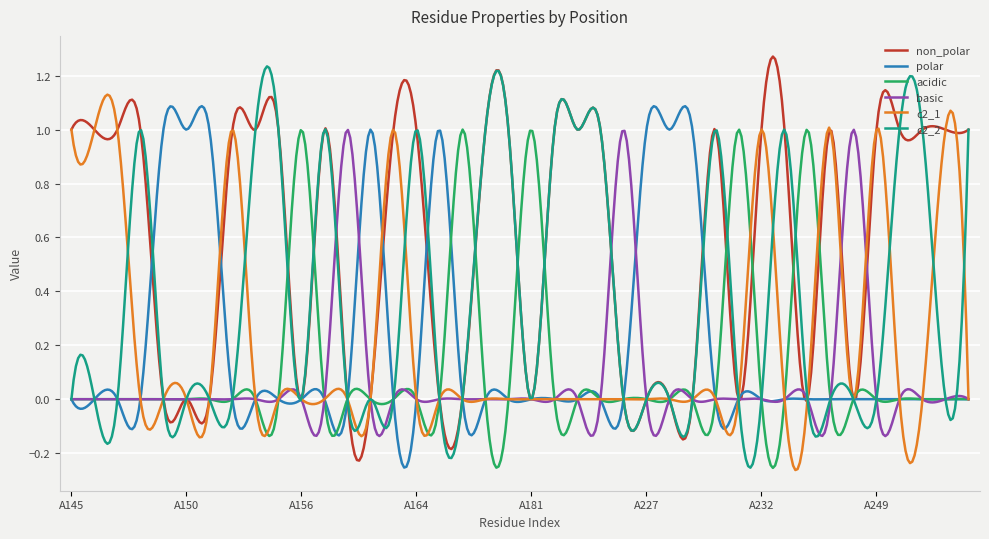

Which series has the largest total across all categories?

non_polar